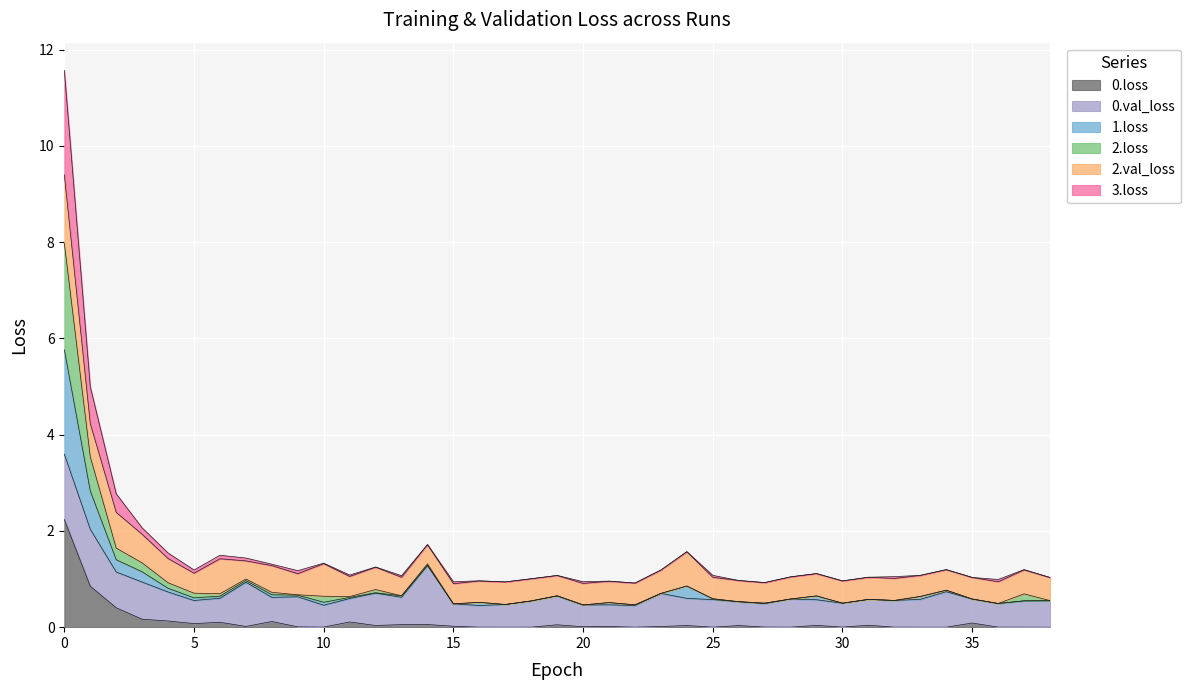

What is the maximum value for 0.loss?

2.2